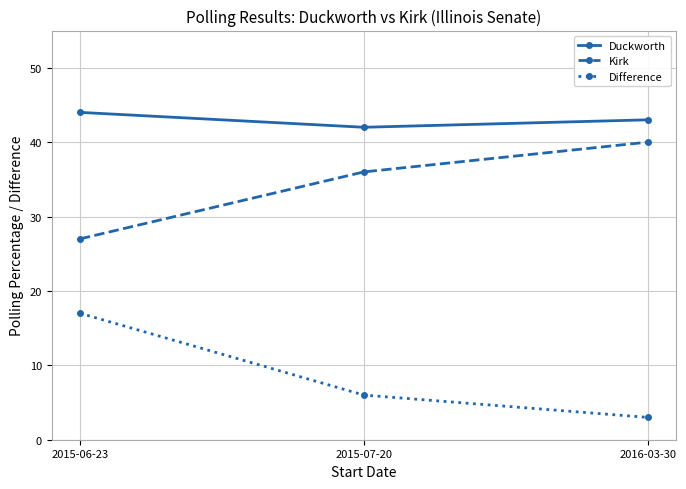

What is the smallest value displayed?

3